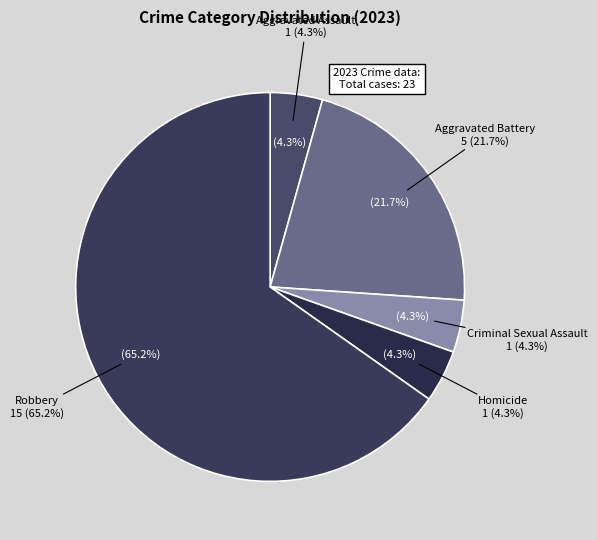

The Homicide slice represents 4% of the pie. True or false?

True